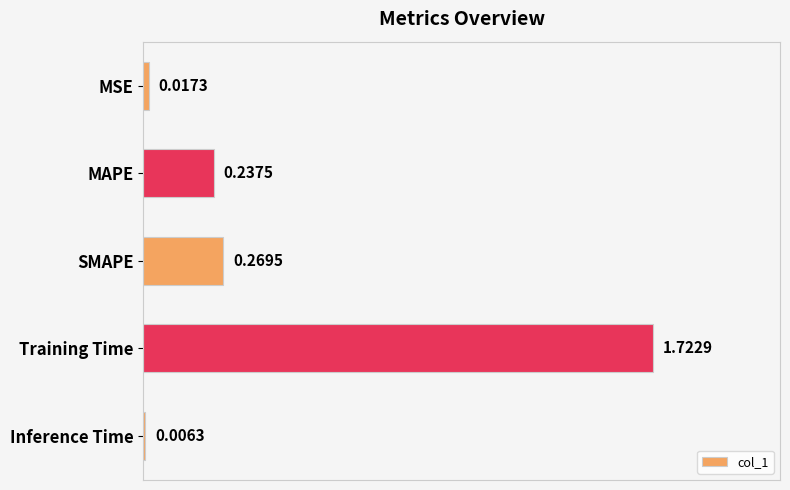

Where is the data nearest to the value 0?

Inference Time